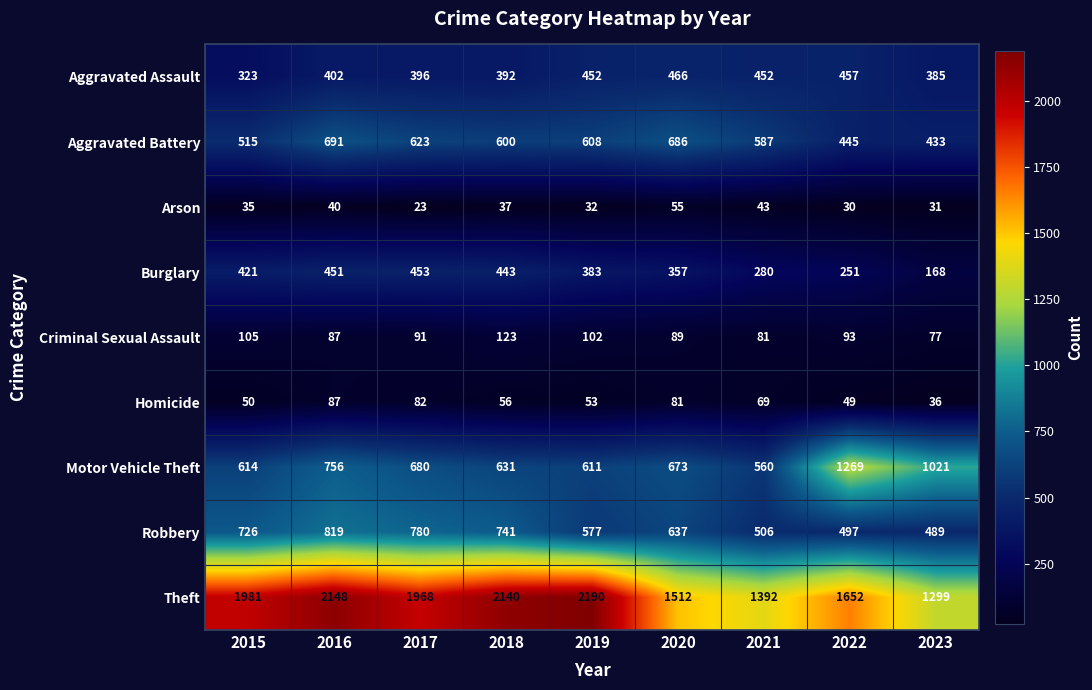

Which series has the widest spread of values?

Theft